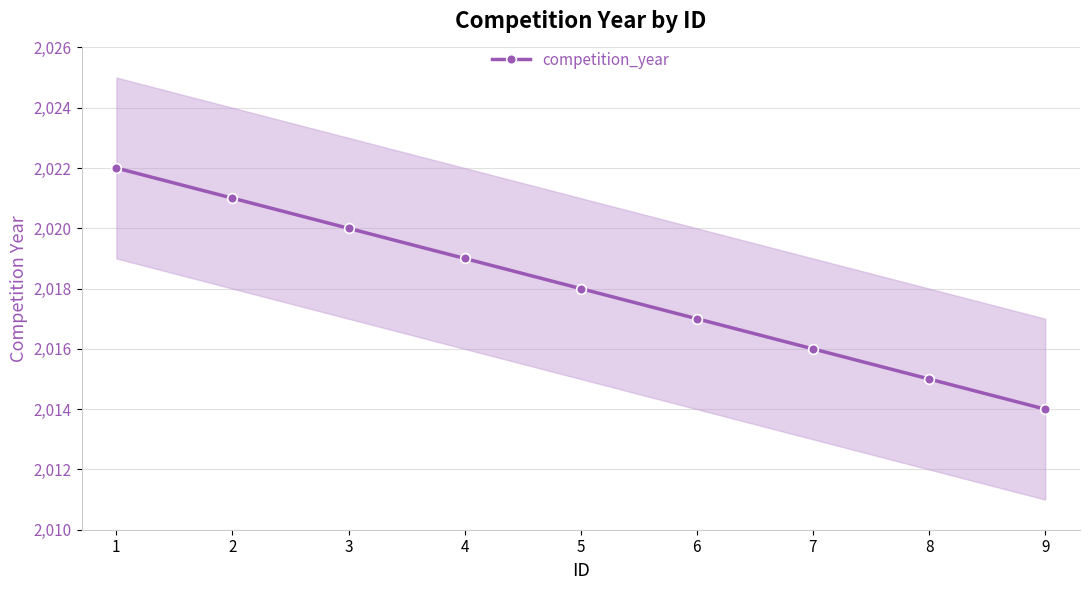

How many lines are shown in the chart?

1